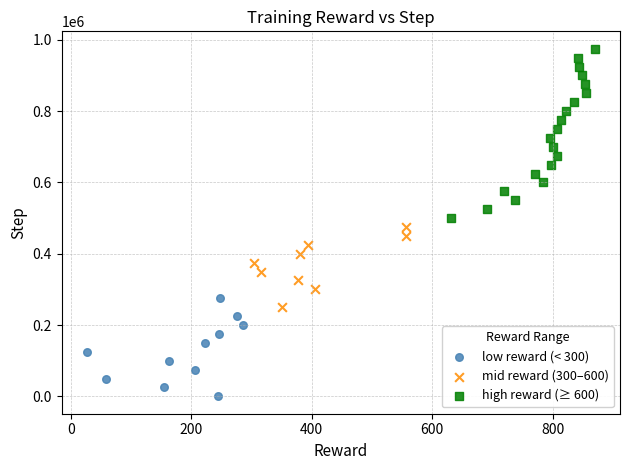

Which series has the largest Y range (max minus min)?

high reward (≥ 600)